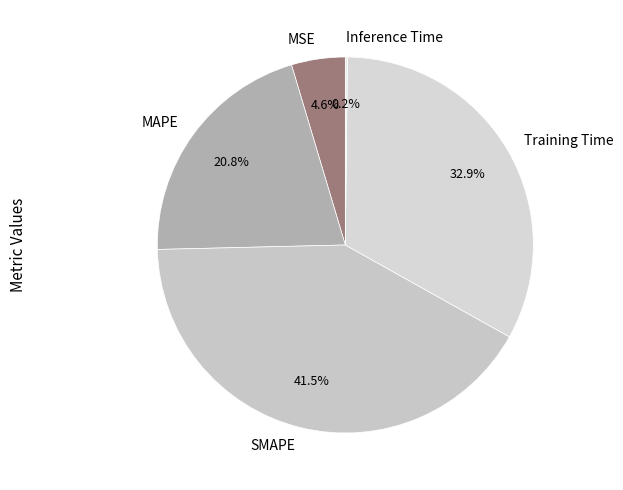

Which category has the biggest portion of the pie?

SMAPE